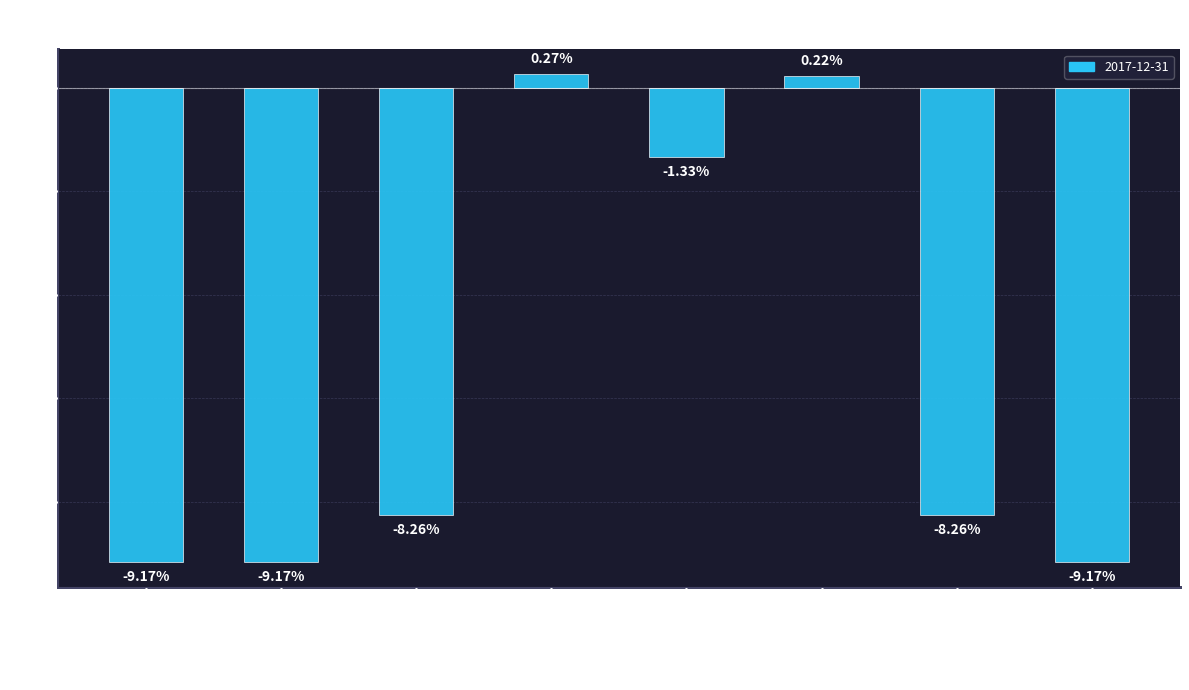

At which category does the chart reach its peak across all series?

Asset Growth